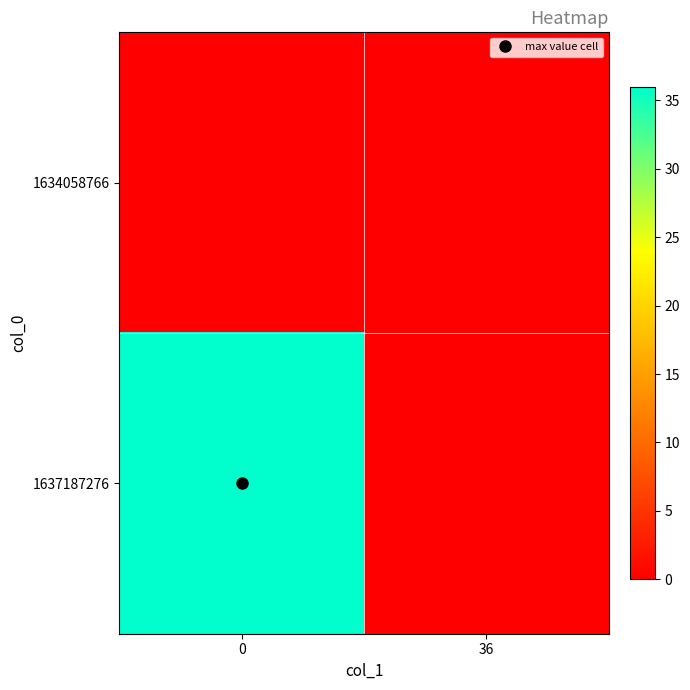

Which series has the largest range (max minus min)?

1637187276